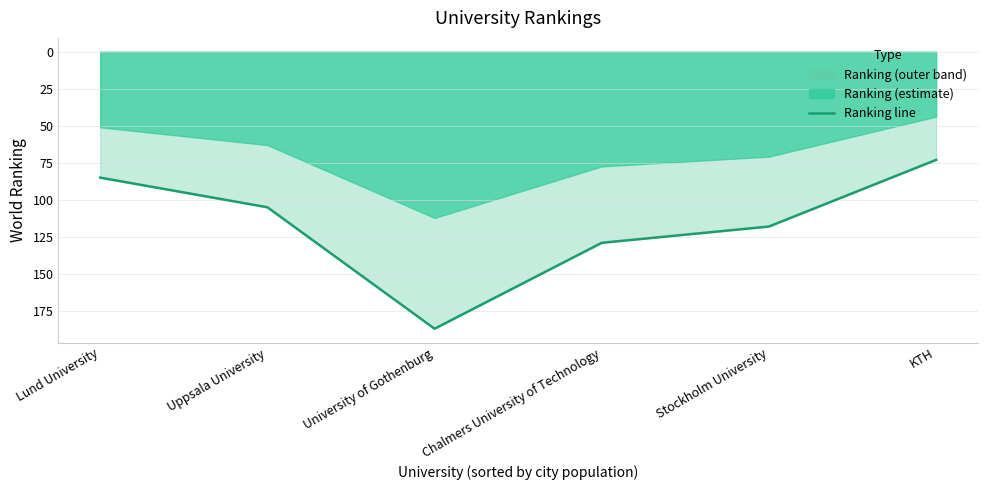

What is the sum of the values at Uppsala University and Chalmers University of Technology?

234